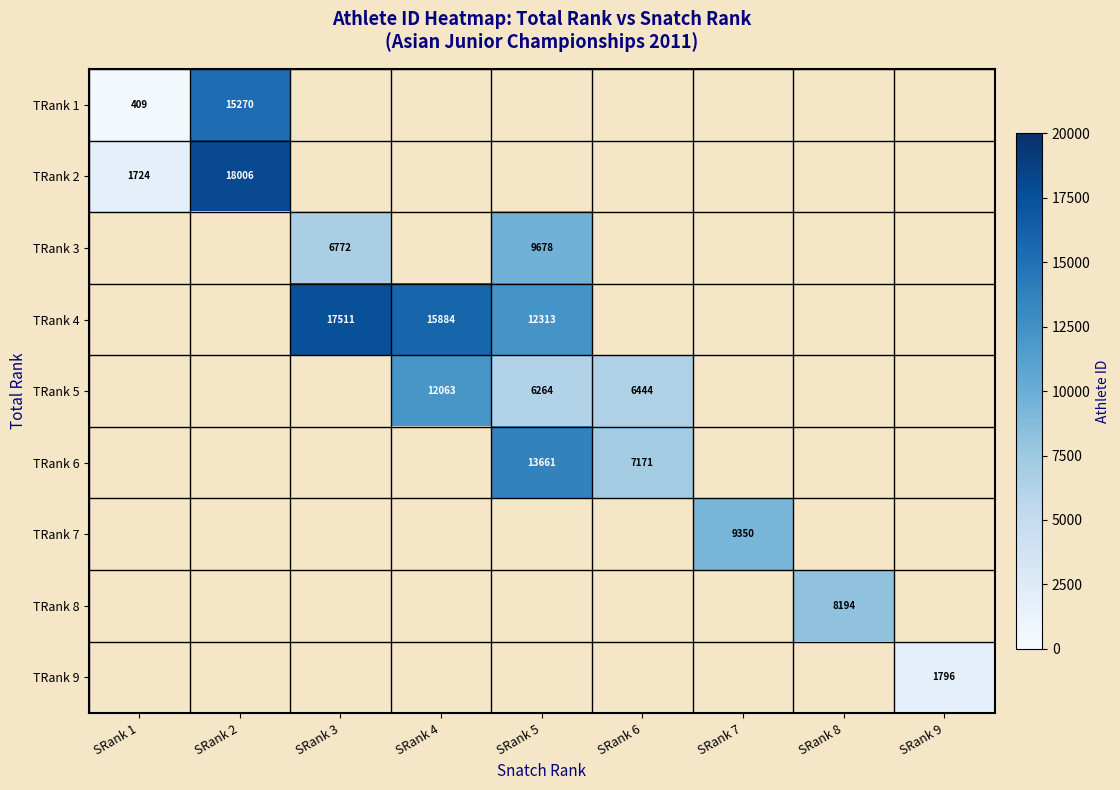

The value of TRank 5 at SRank 5 is 6264. True or false?

True